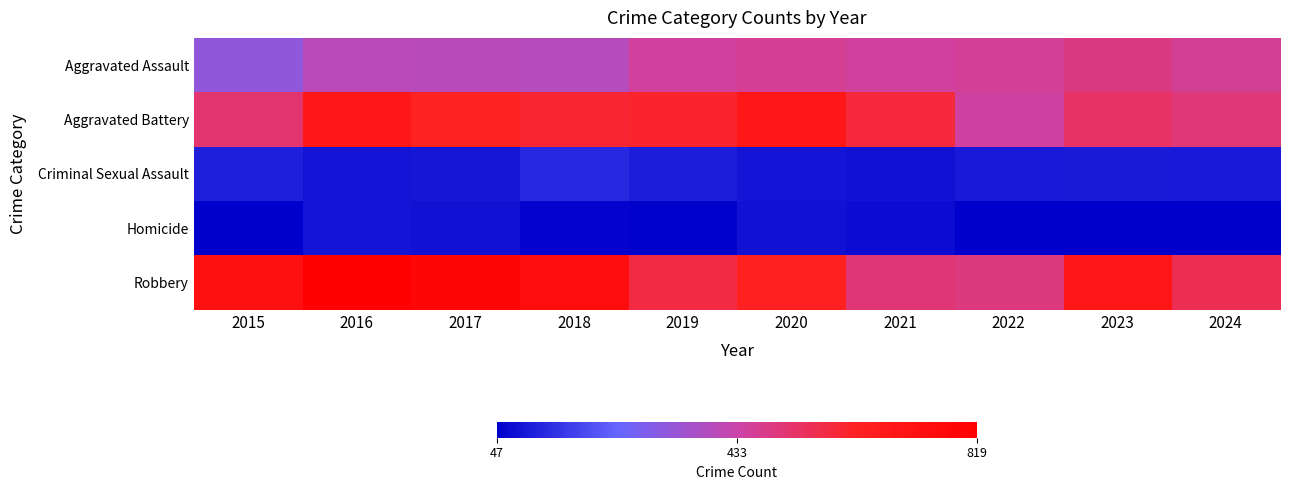

Rank the series at 2017 from lowest to highest value.

Homicide, Criminal Sexual Assault, Aggravated Assault, Aggravated Battery, Robbery